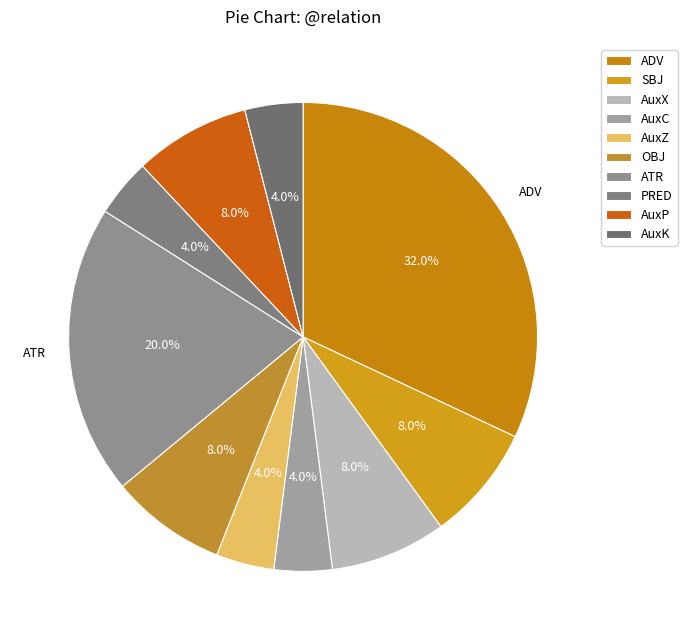

To the nearest percent, what is the difference between the largest and smallest slice percentages?

28%